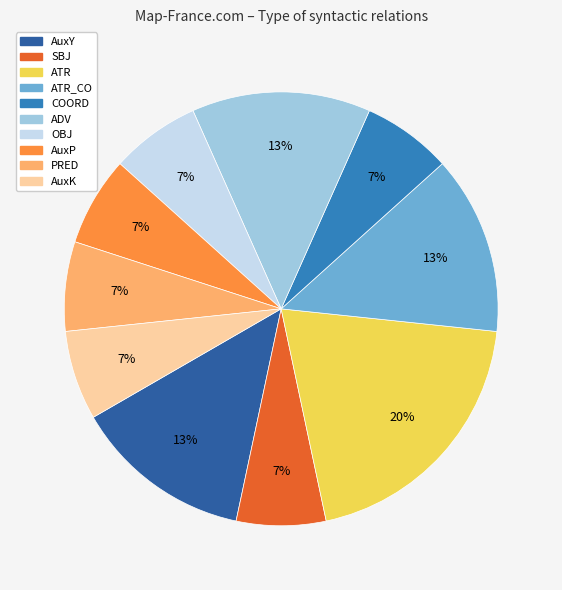

To the nearest percent, what is the average slice percentage?

10%